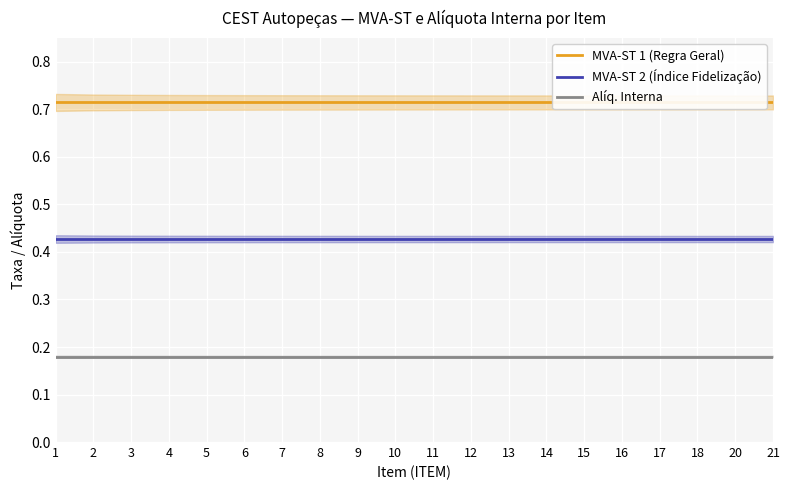

What is the maximum value for MVA-ST 1 (Regra Geral)?

0.7